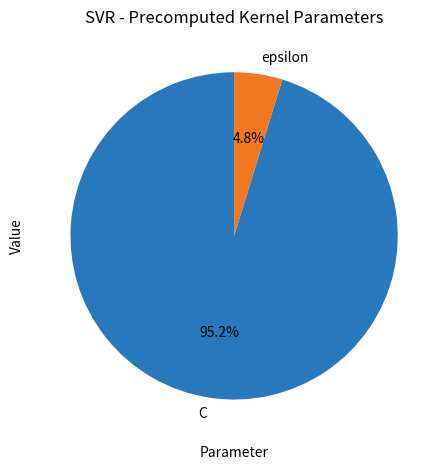

To the nearest percent, what is the combined percentage of C and epsilon?

100%